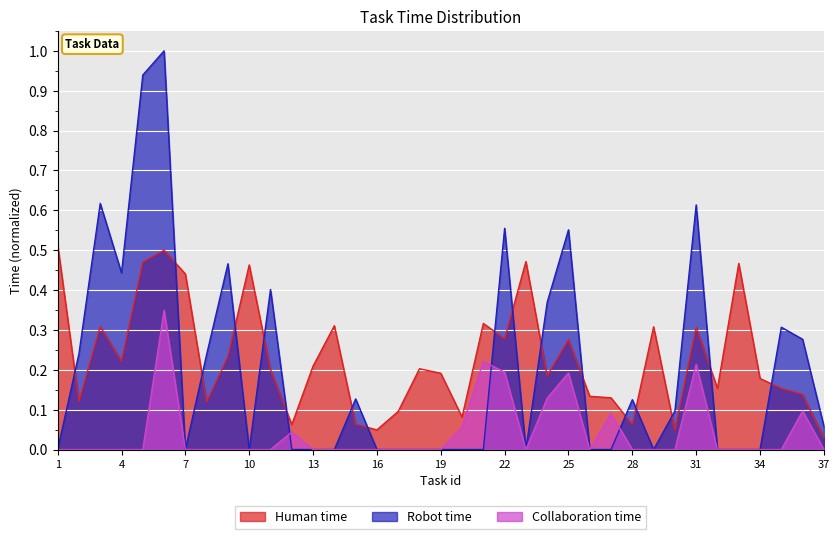

Between 30 and 34, which series saw the biggest shift?

Human time